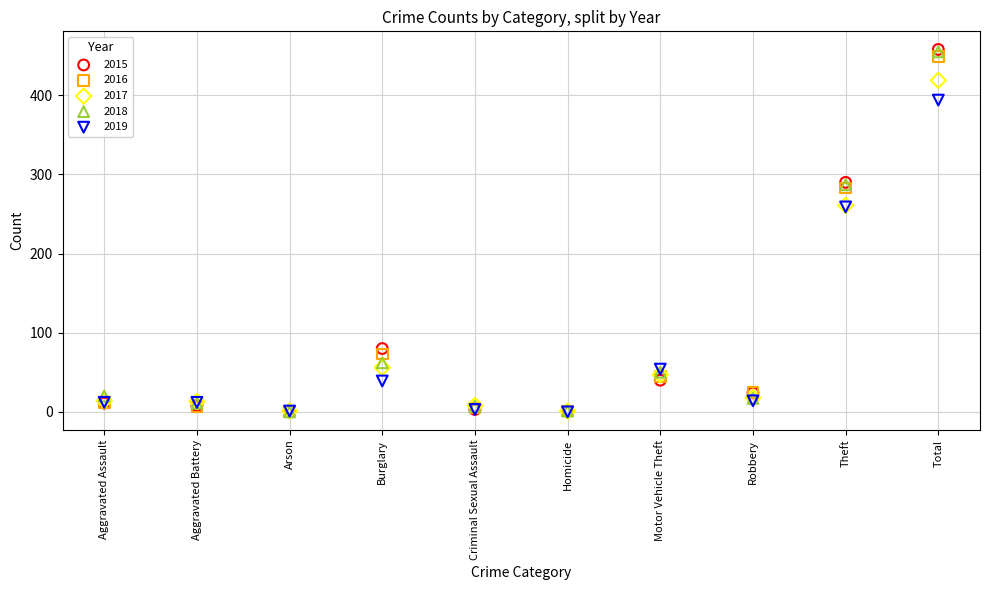

Which series has the widest spread of Y values?

2015